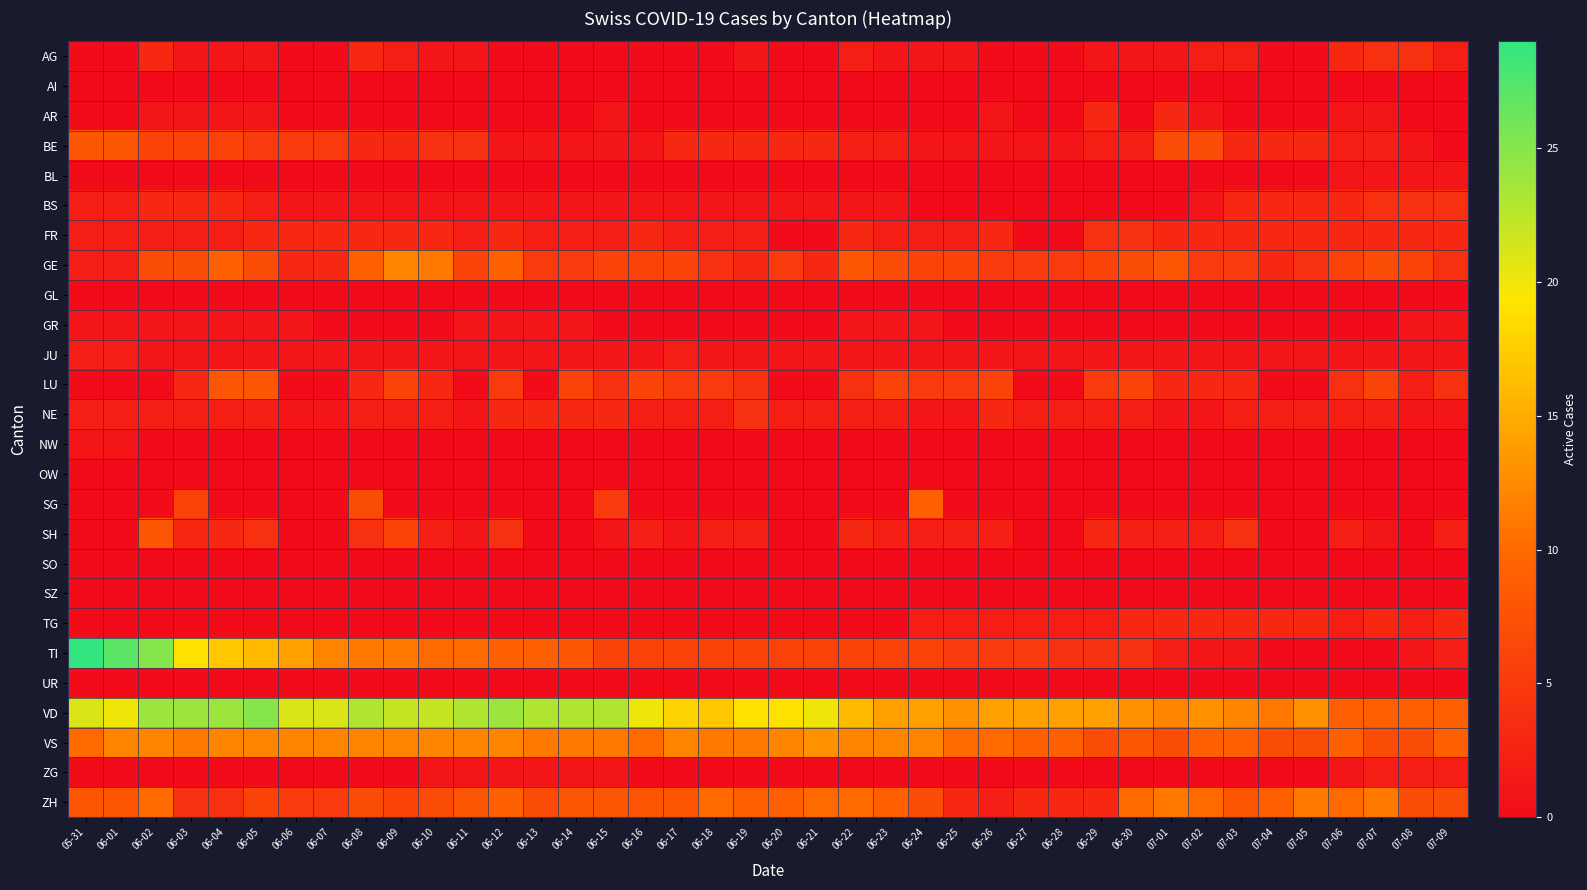

At which category is the sum across all series the highest?

06-02